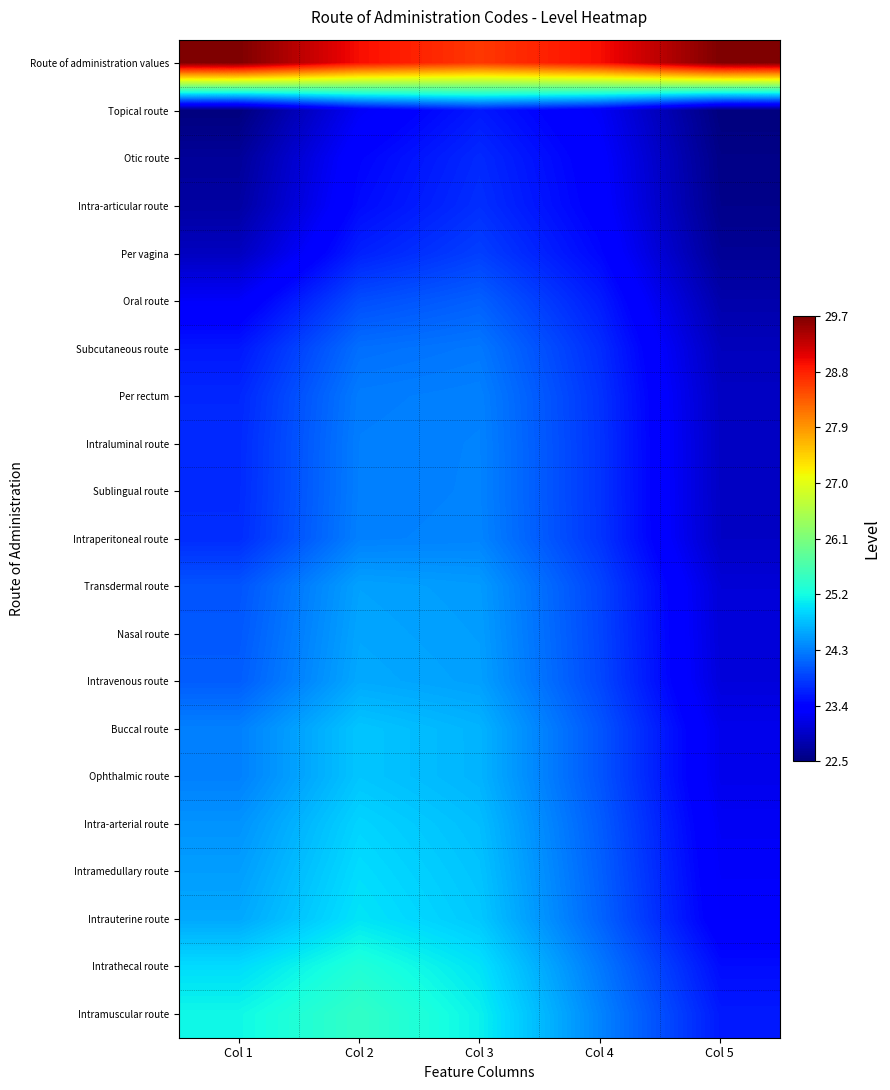

How many categories are shown in the chart?

5